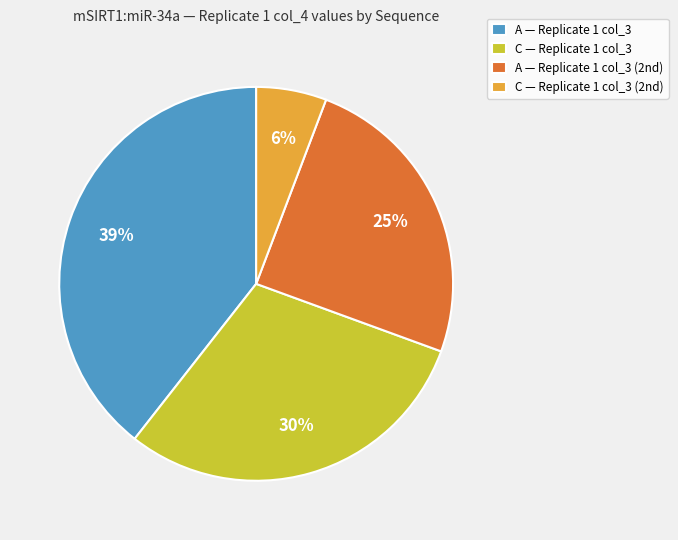

Does any single category account for the majority?

No